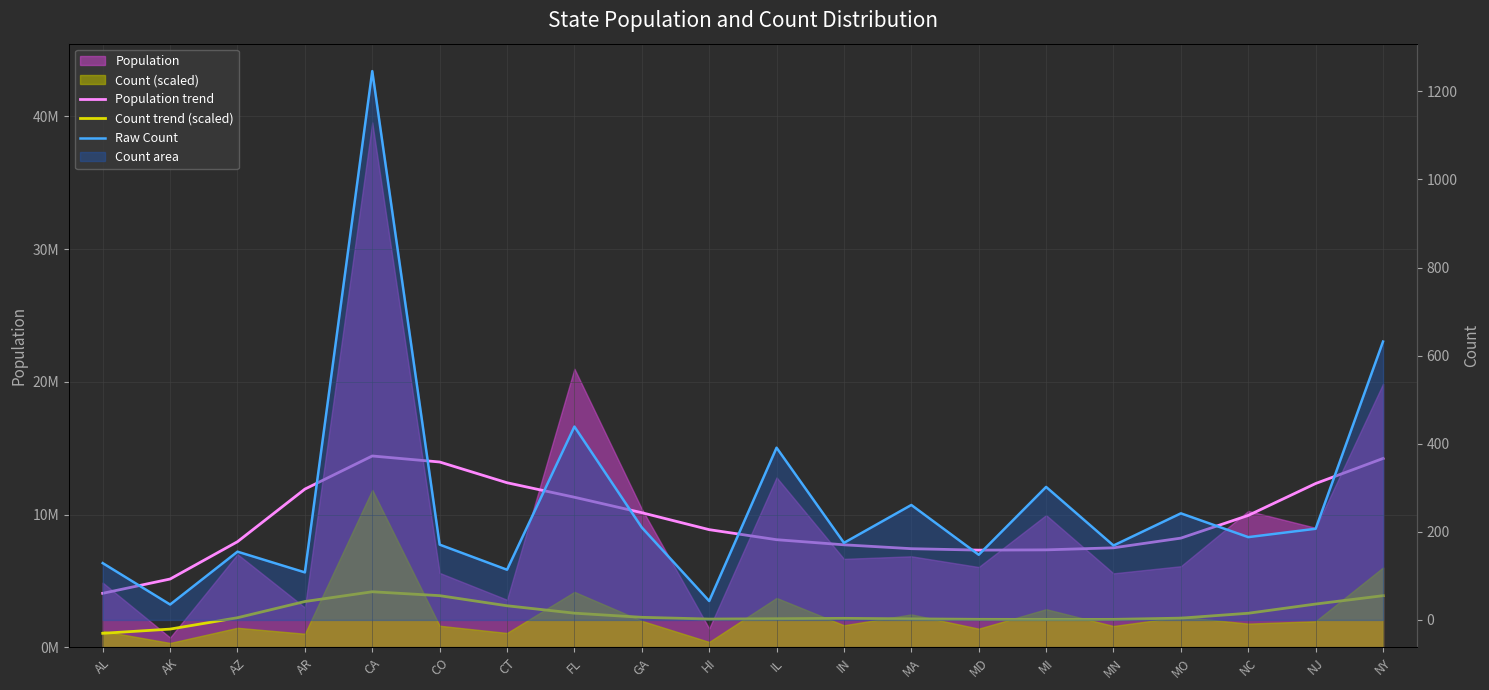

What is the sum of all Population trend values?

190370147.0